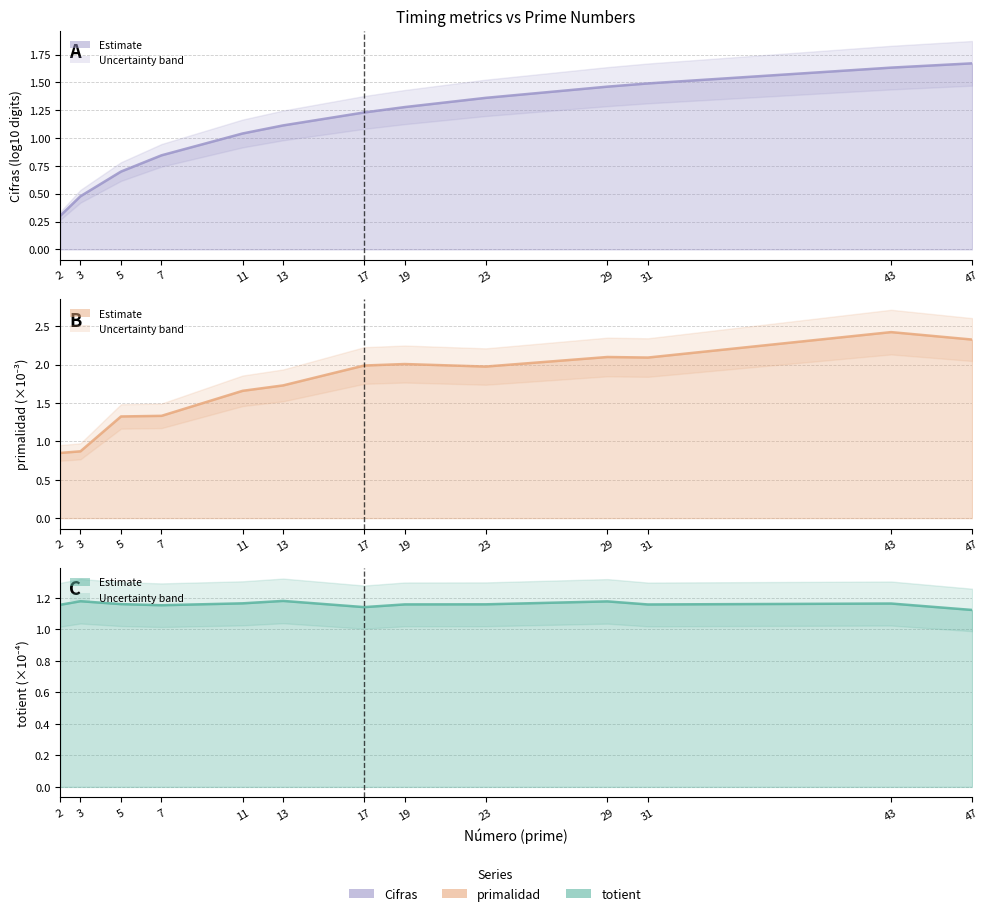

True or false: totient line has more than 2 interior local peaks.

True